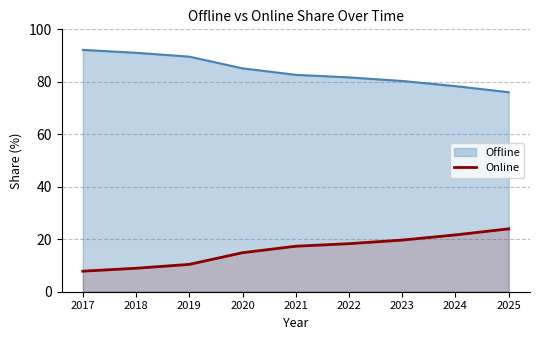

Rank the series by their maximum value, from lowest to highest.

Online, Offline